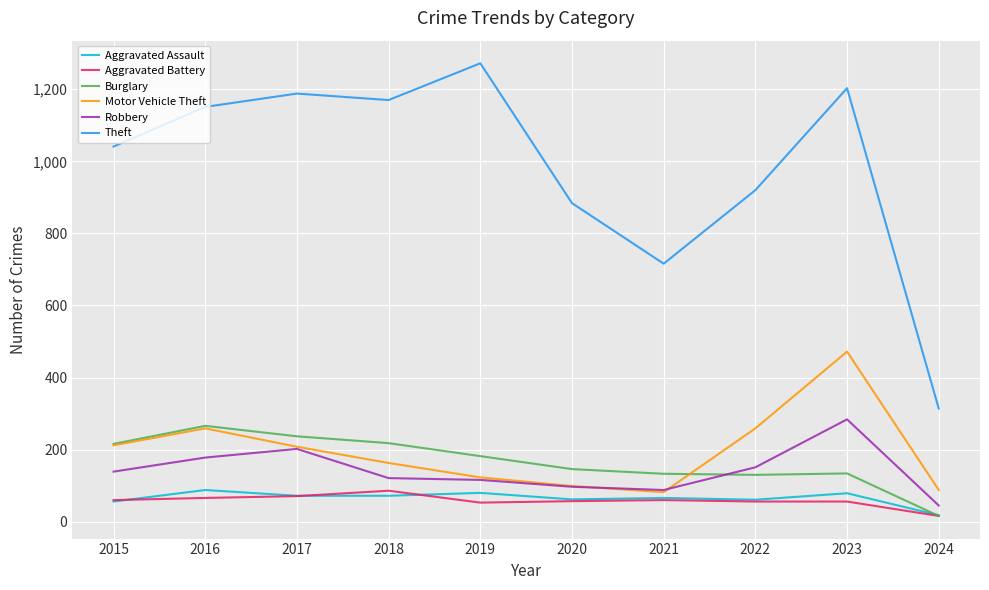

Read the Motor Vehicle Theft value at 2020.

99